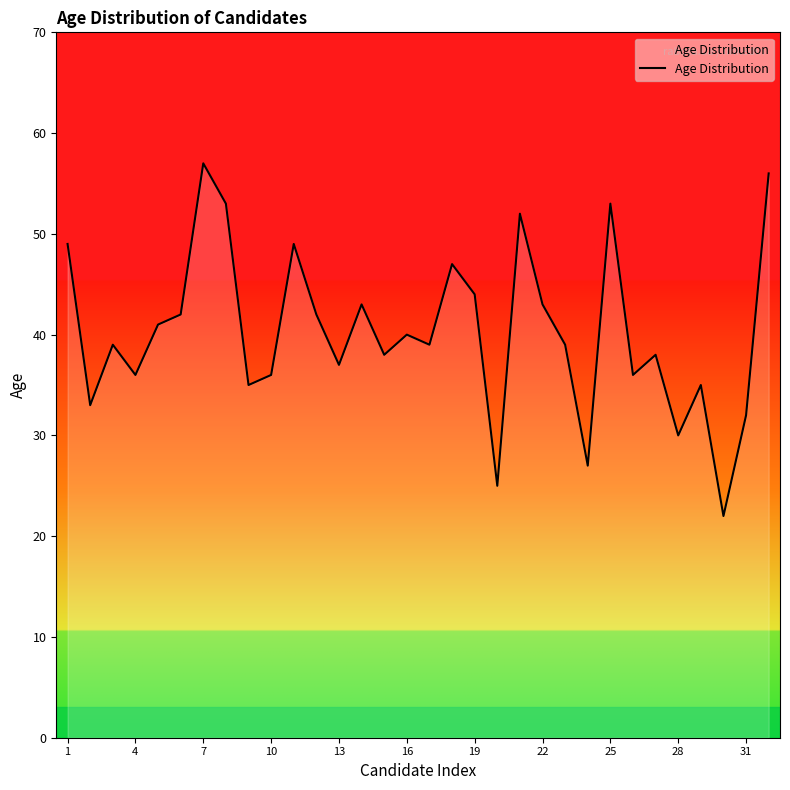

What is the minimum value shown in the chart?

22